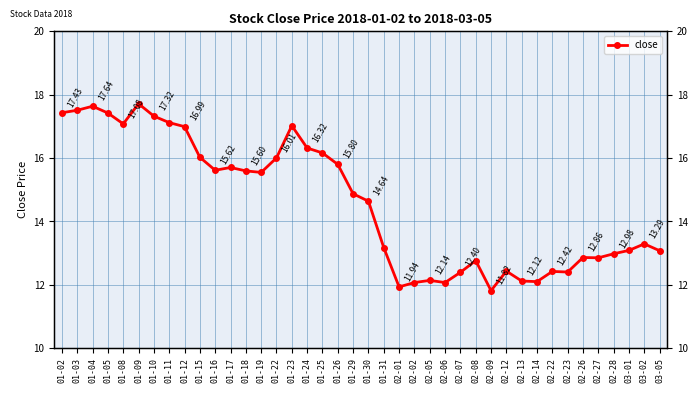

Does the chart have visible grid lines?

Yes